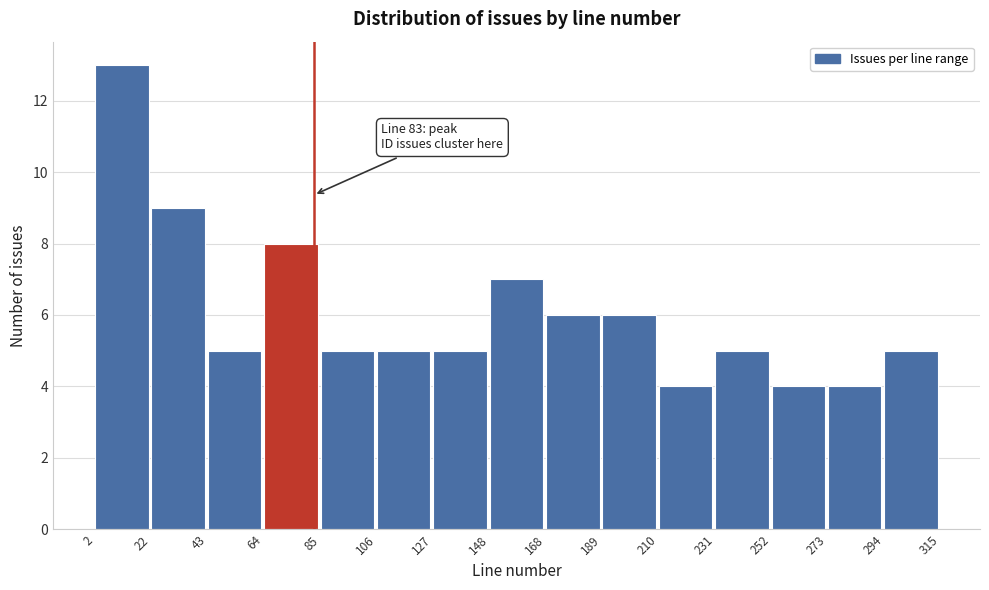

Over which range of the x-axis is the bar tallest?

2 to 22